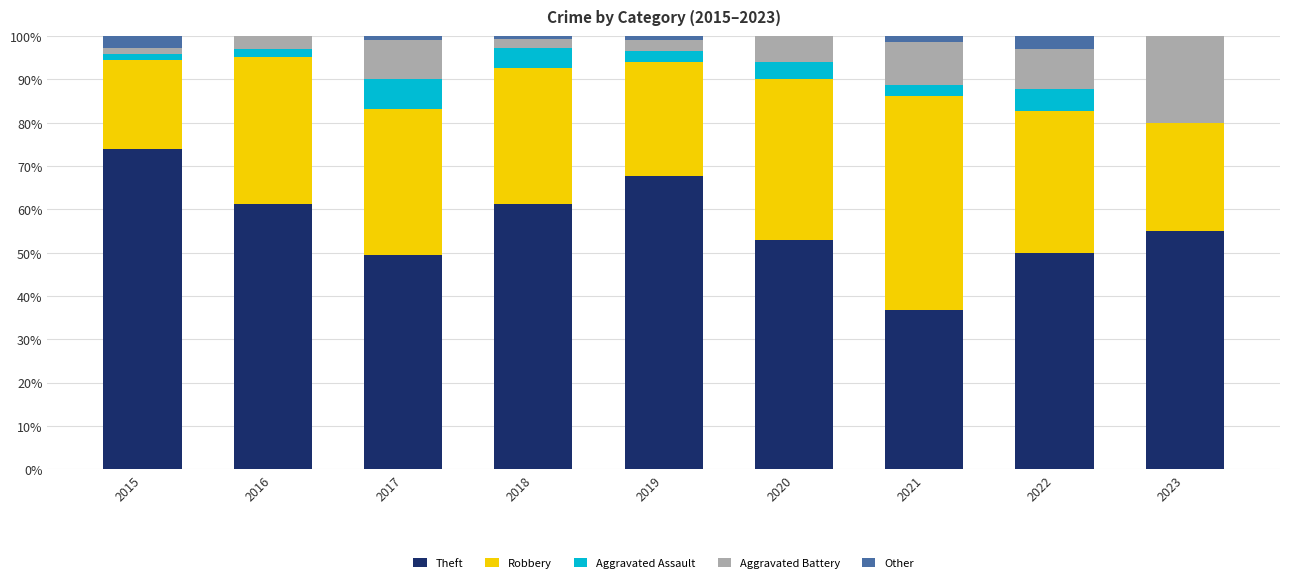

True or false: Theft has a value of 61.4 at 2021.

False